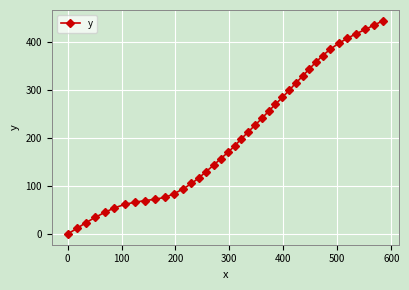

How many values are below 198?

20